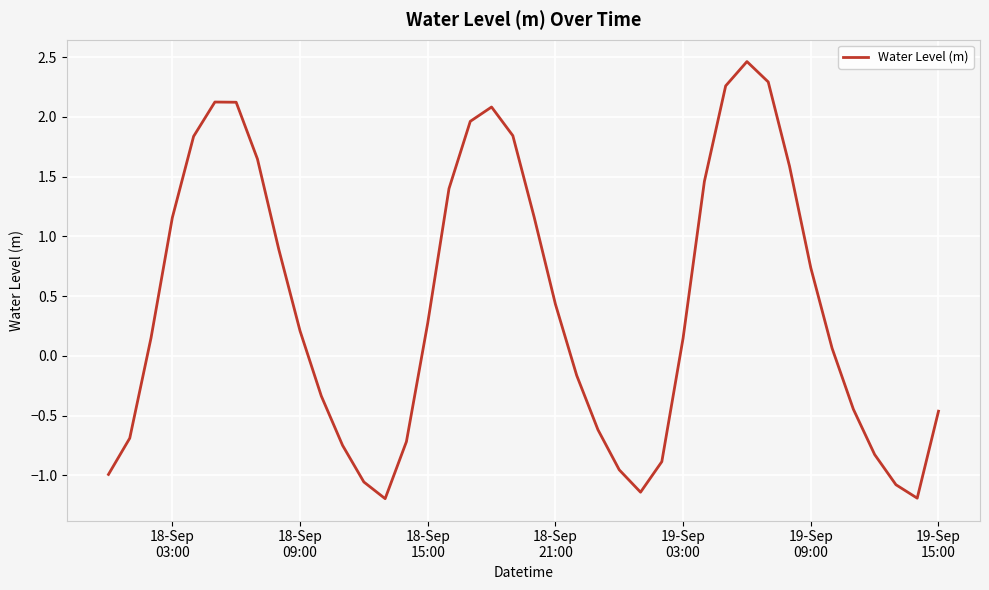

What is the greatest value displayed?

2.5